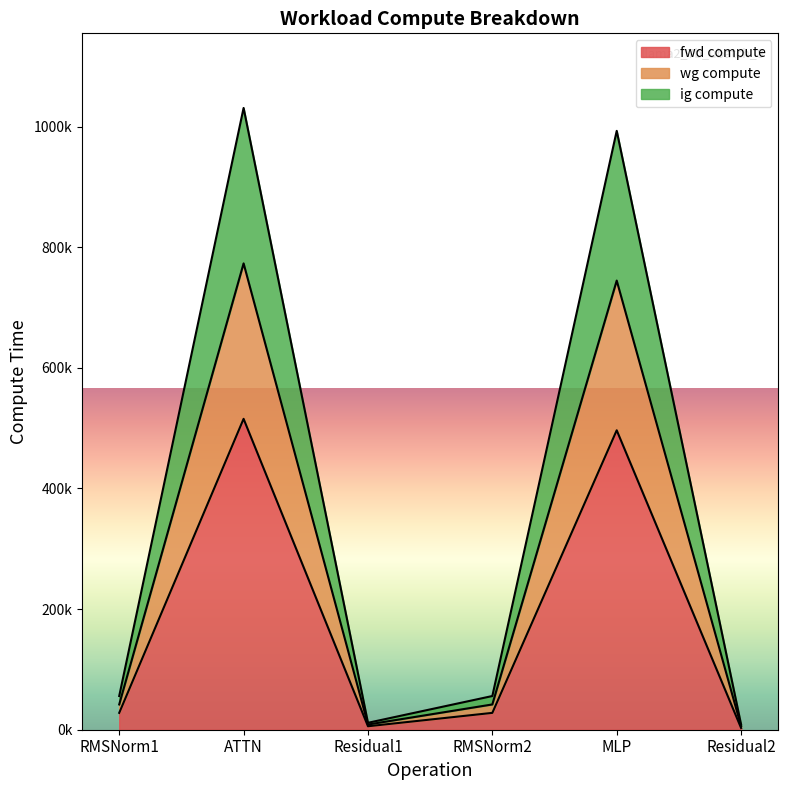

Count the number of data series in this chart.

3